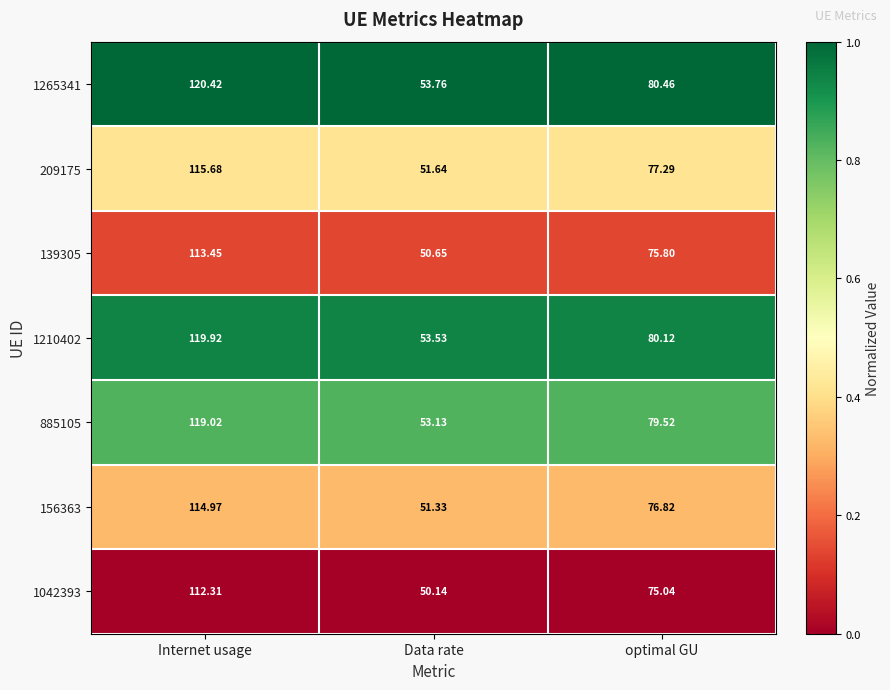

What is the difference between the highest and lowest values at Internet usage?

8.1